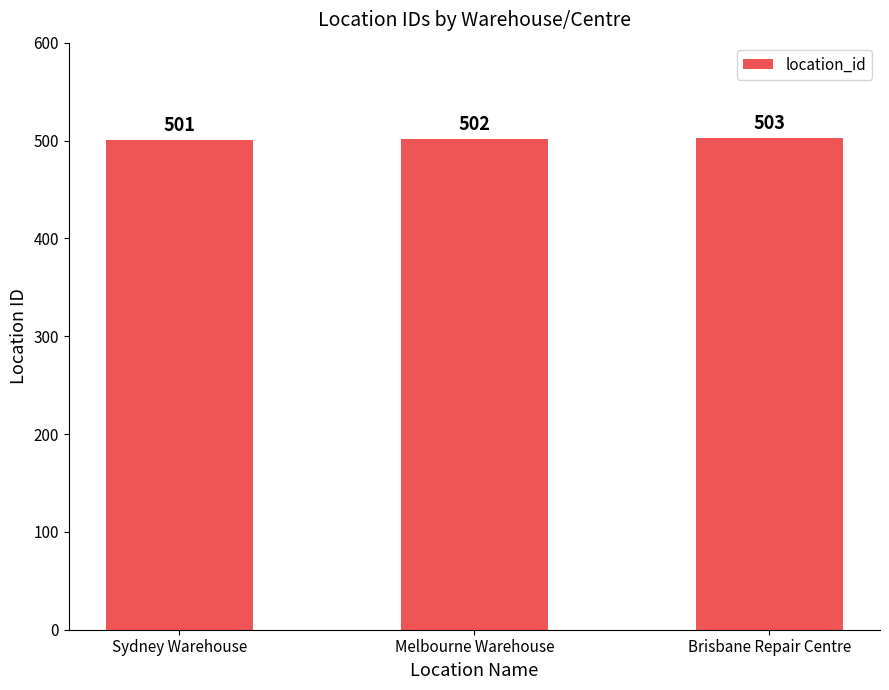

What is the difference between the values at Sydney Warehouse and Brisbane Repair Centre?

2